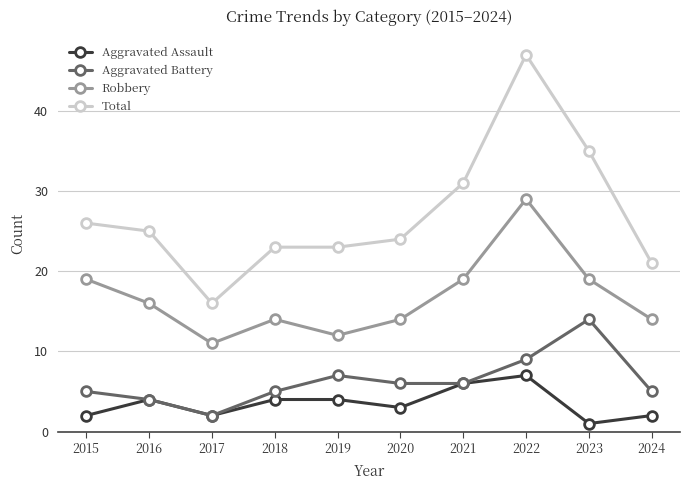

What is the difference between the Aggravated Assault values at 2017 and 2021?

4